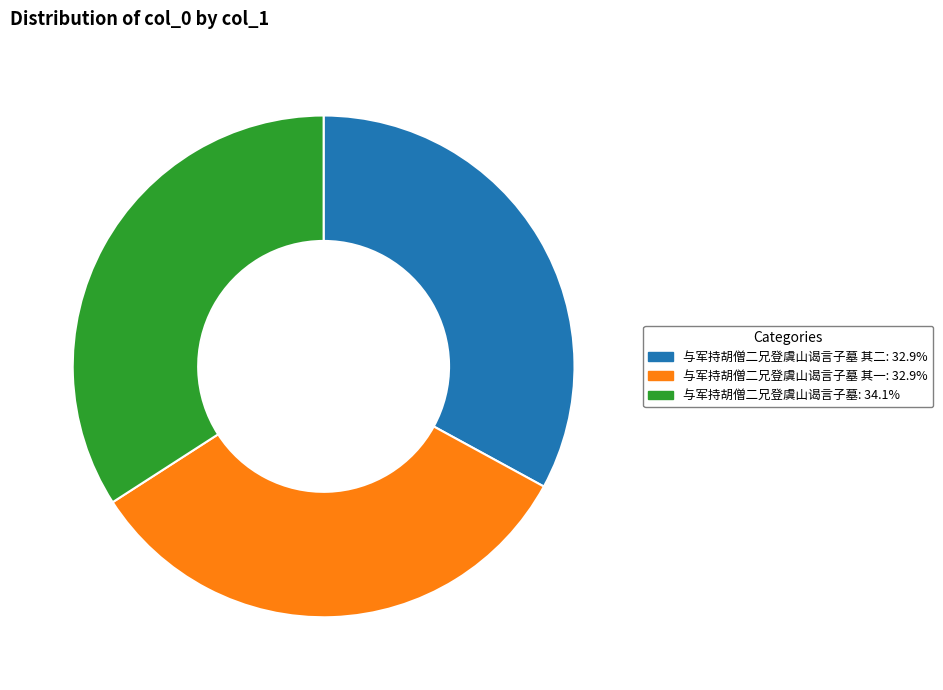

Is there any slice that represents more than half of the pie?

No